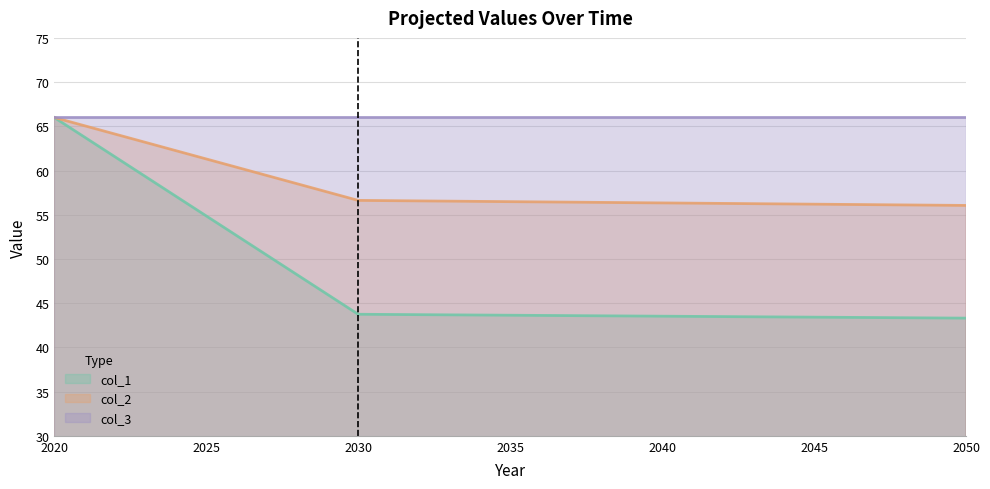

Which series has the largest range (max minus min)?

col_1